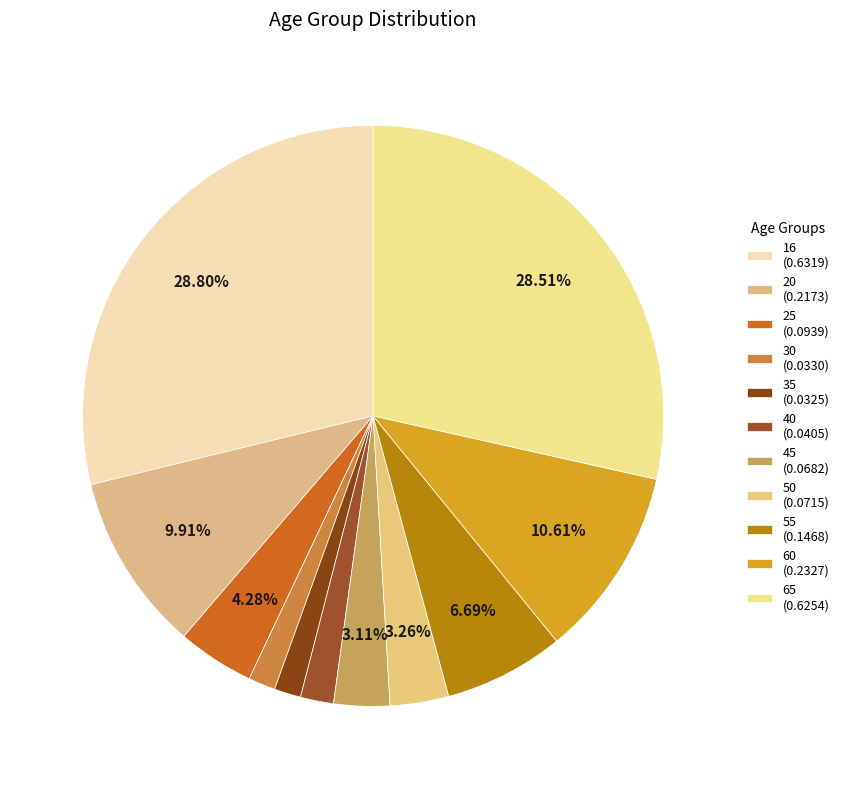

What percentage is NOT represented by 40?

98.2%